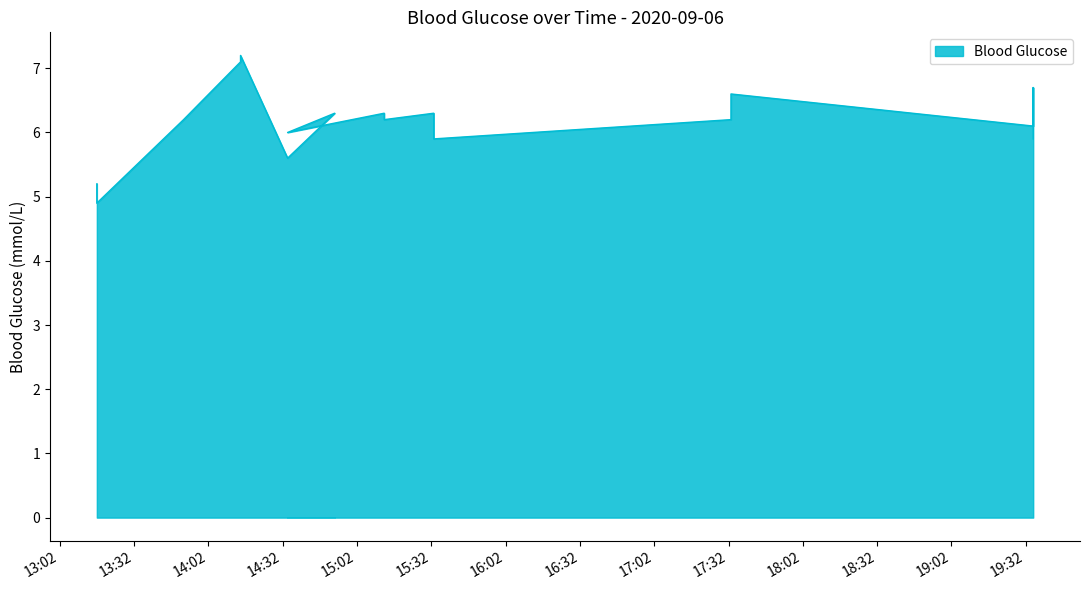

At which category does the data reach its first local valley?

2020-09-06 13:17:00